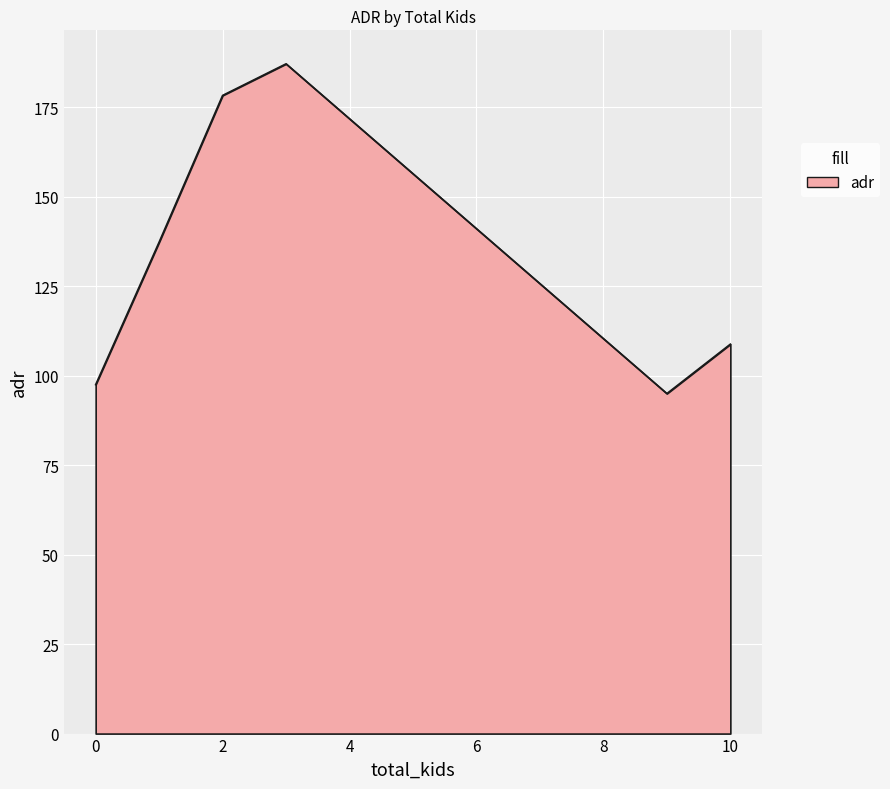

How many interior local peaks (higher than both neighbors) does the data have?

1